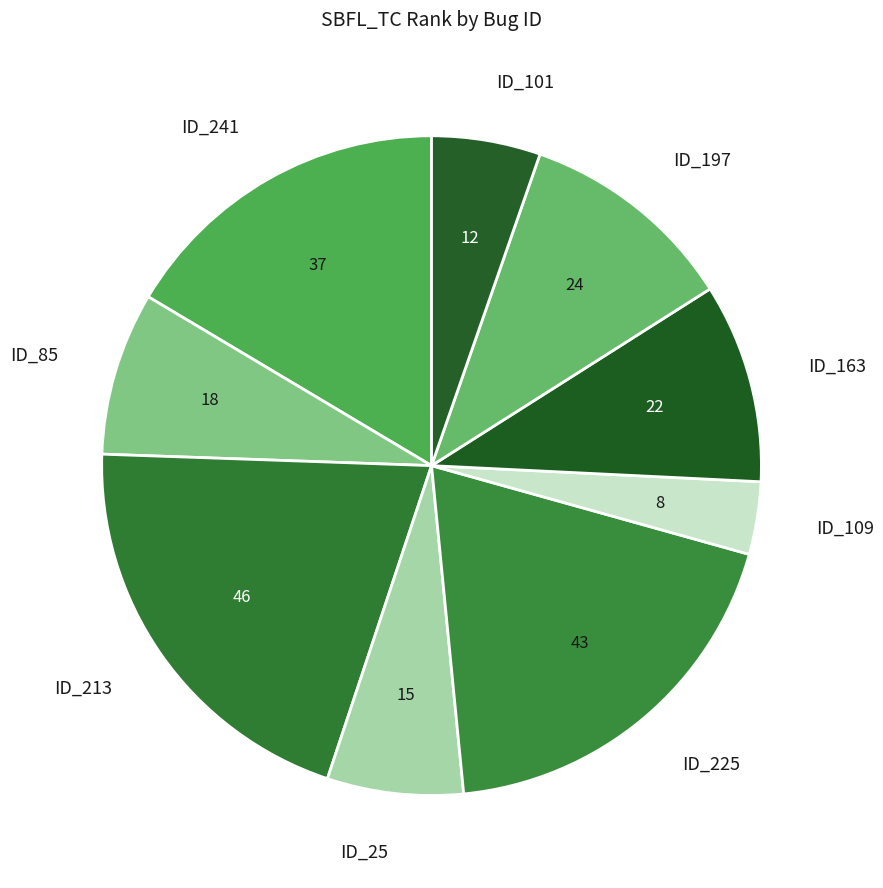

How many slices are in this pie chart?

9